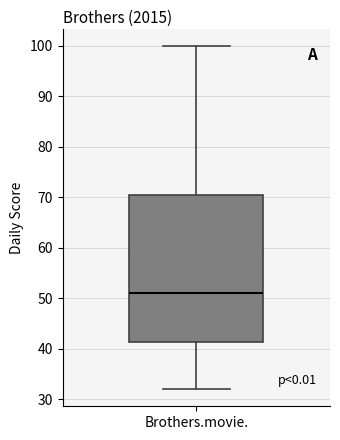

Transcribe this box plot: give where the median line is, the range the box spans, and where the two whiskers end, as read against the y-axis. The values are not printed on the chart, so give them approximately, as read against the axis.

median 51, box 41 to 71, whiskers 32 to 100